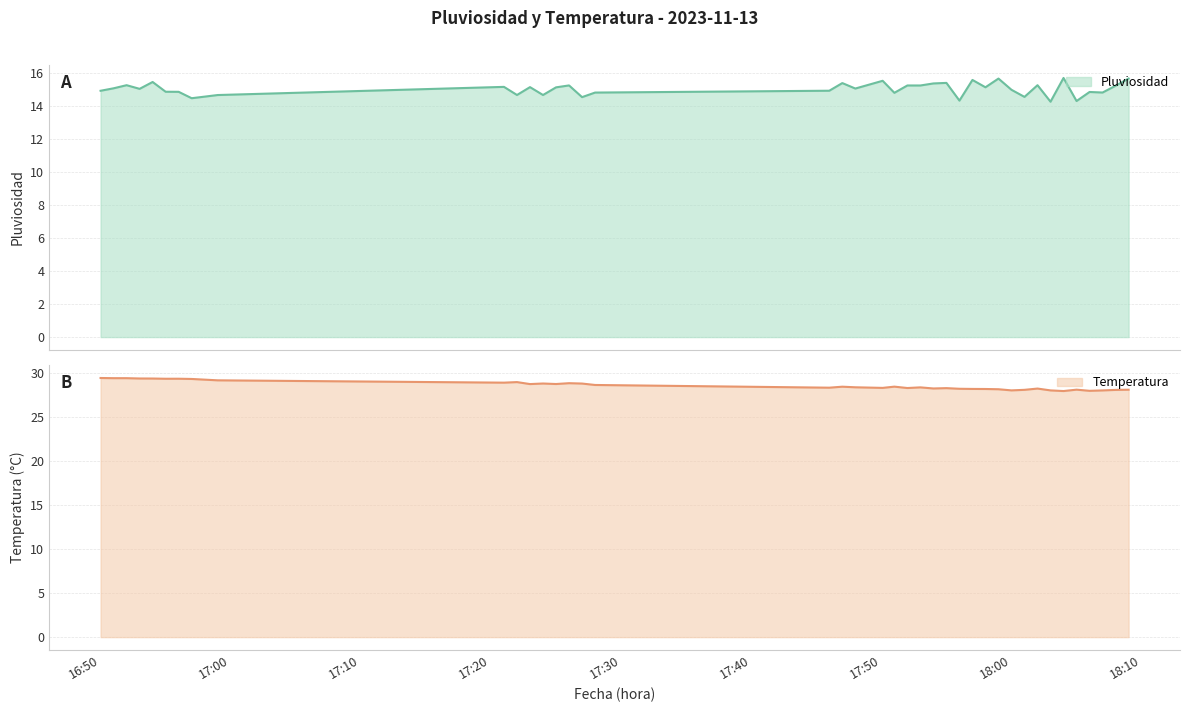

At which category does Temperatura reach its first local peak?

2023-11-13 16:56:00